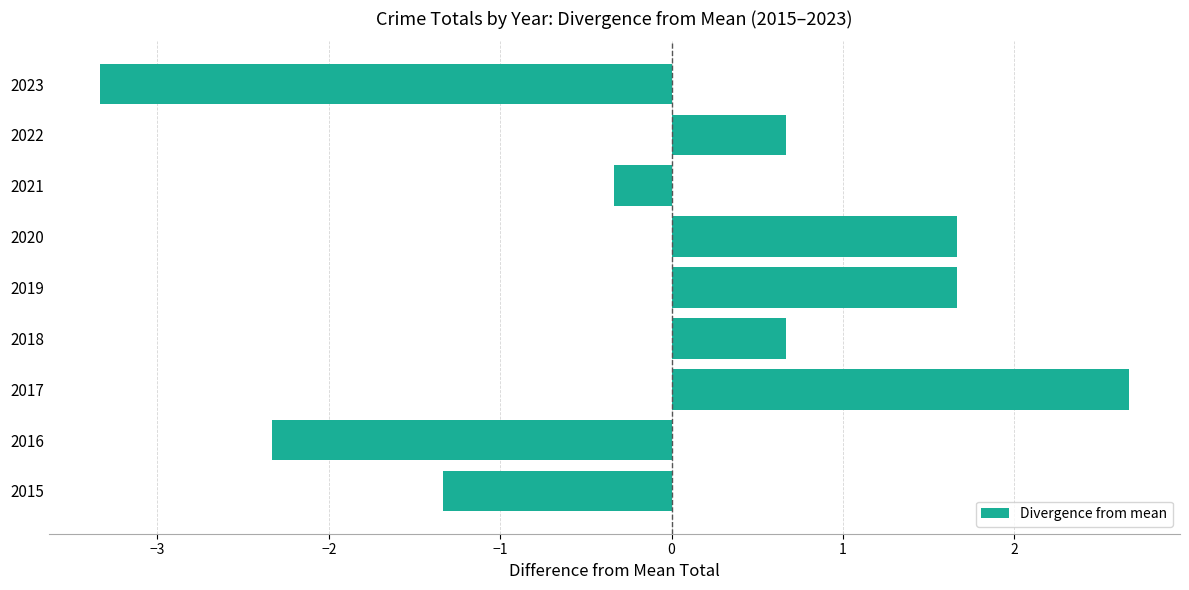

Count the number of values greater than 0.

5